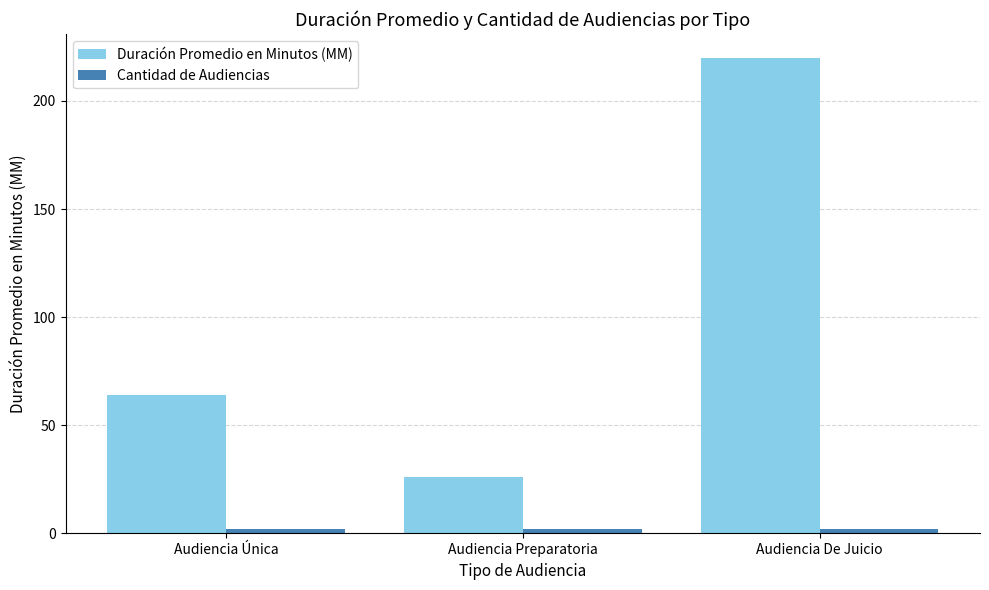

Which category has the highest value across all series?

Audiencia De Juicio